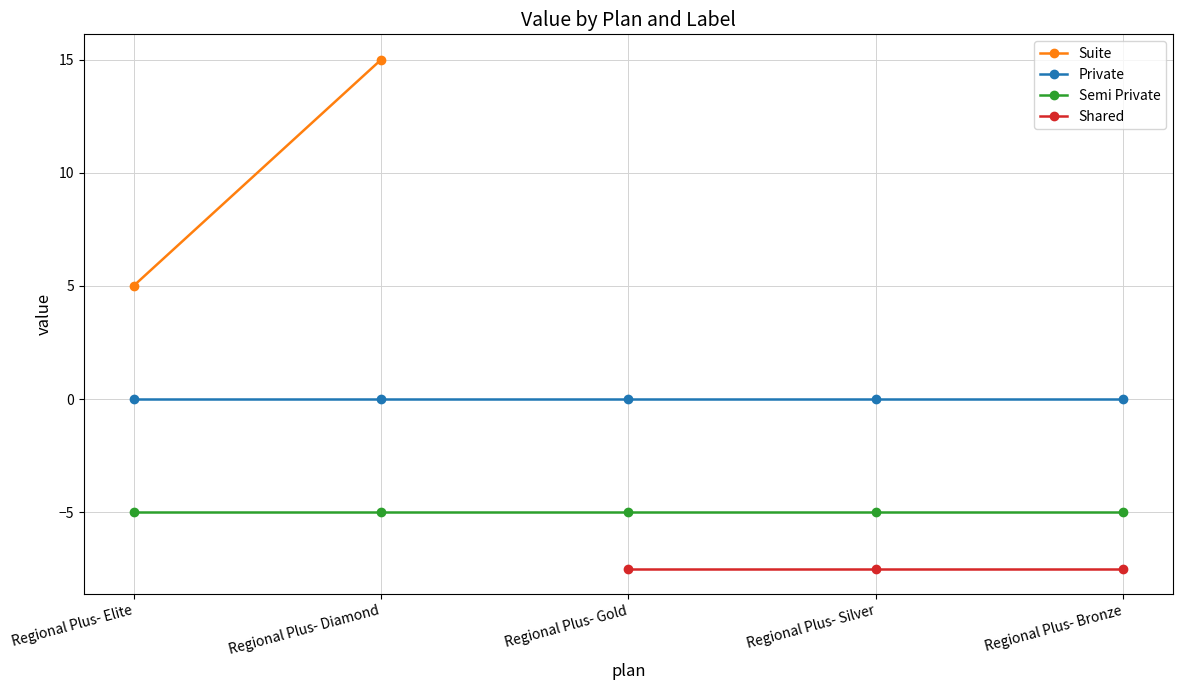

Which has a higher value, Regional Plus- Elite or Regional Plus- Bronze?

Regional Plus- Bronze